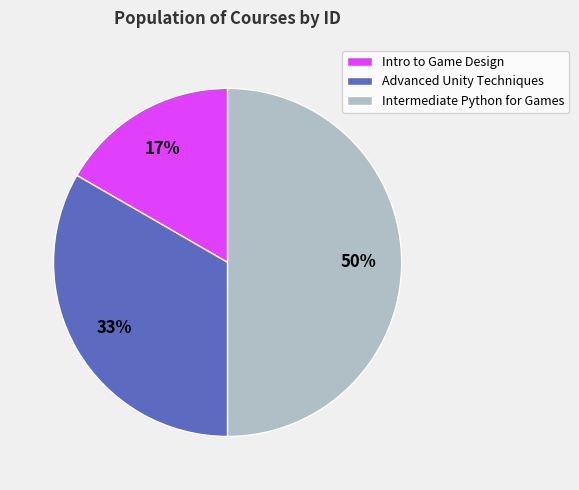

Do Intermediate Python for Games and Advanced Unity Techniques together represent more than half of the pie?

Yes